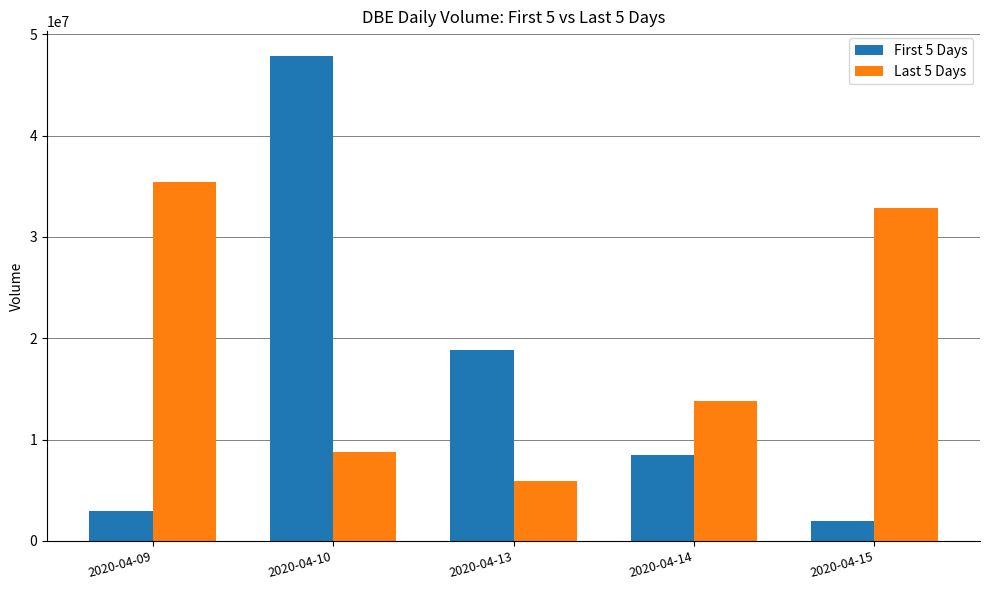

What is the difference between the second highest and minimum values in the Last 5 Days series?

26969500